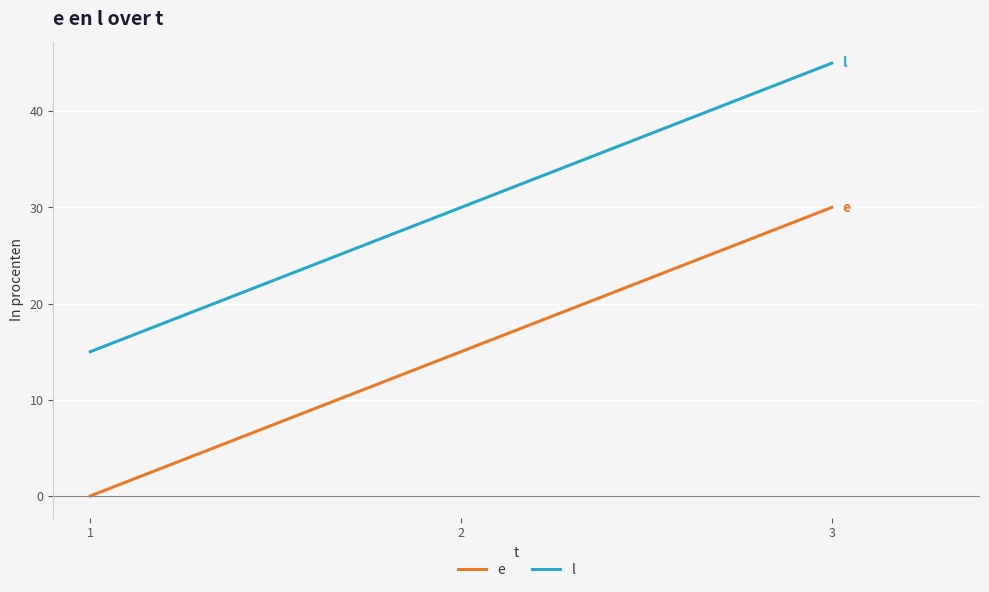

Reading left to right, what are all the values shown in this chart?

e: 0	15	30
l: 15	30	45